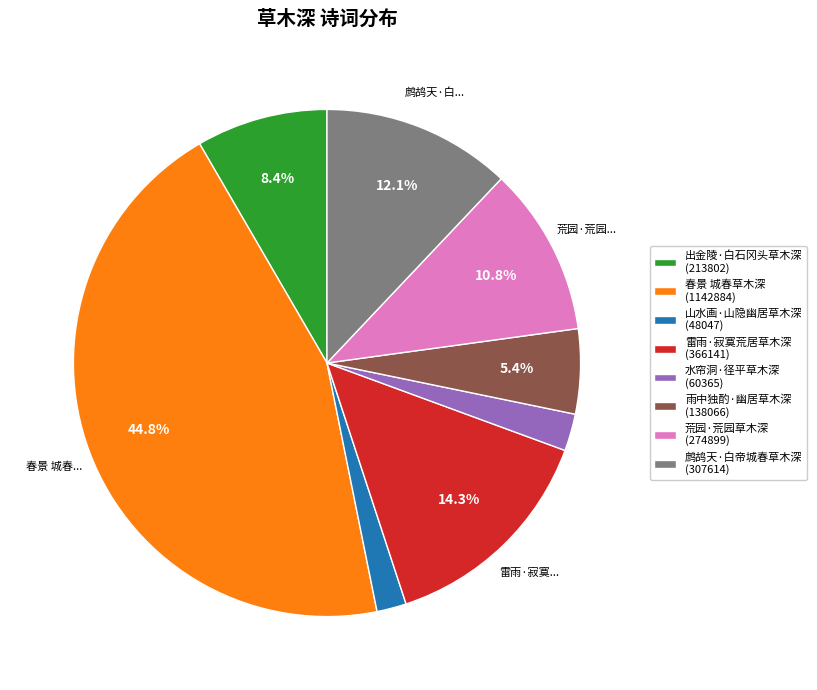

Which category has the biggest portion of the pie?

春景 城春草木深